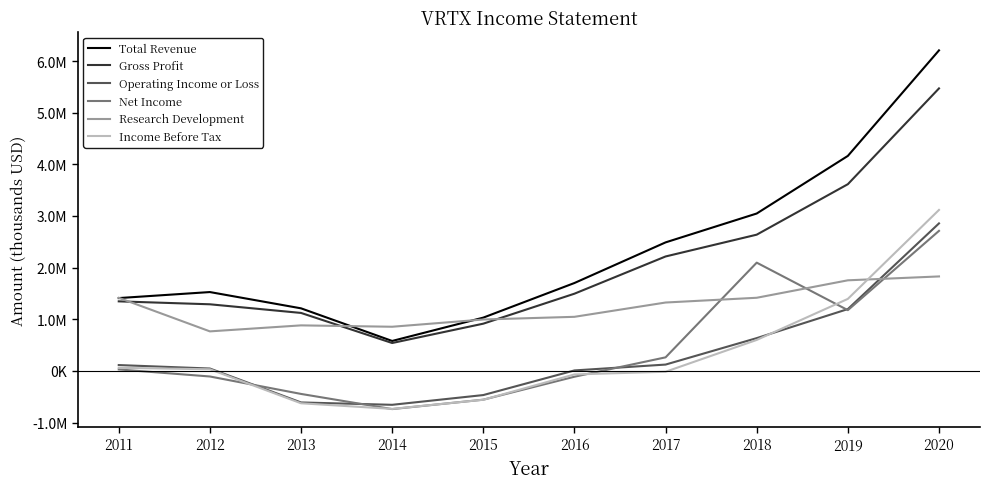

Which series has the widest spread of values?

Total Revenue